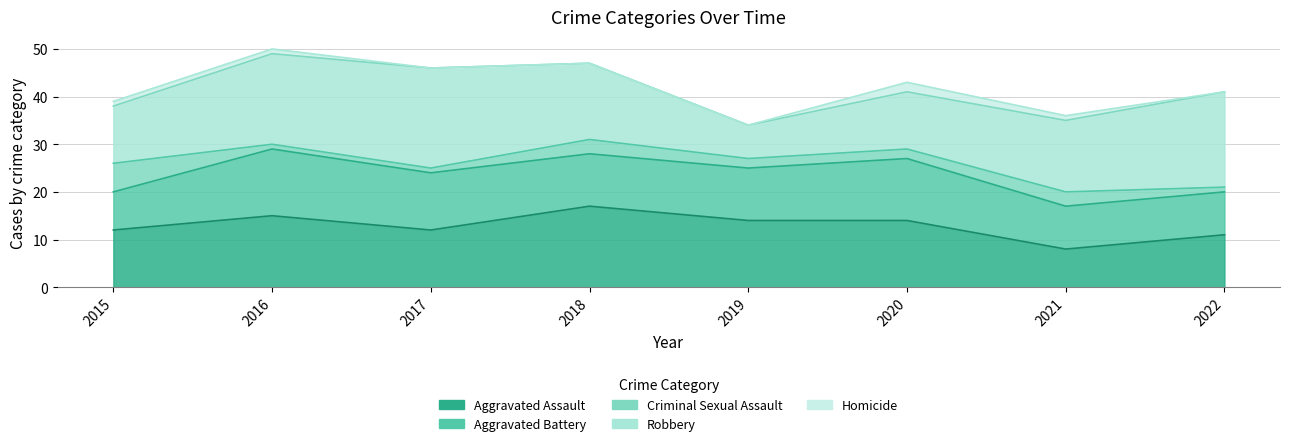

The value of Homicide at 2016 is 1. True or false?

False